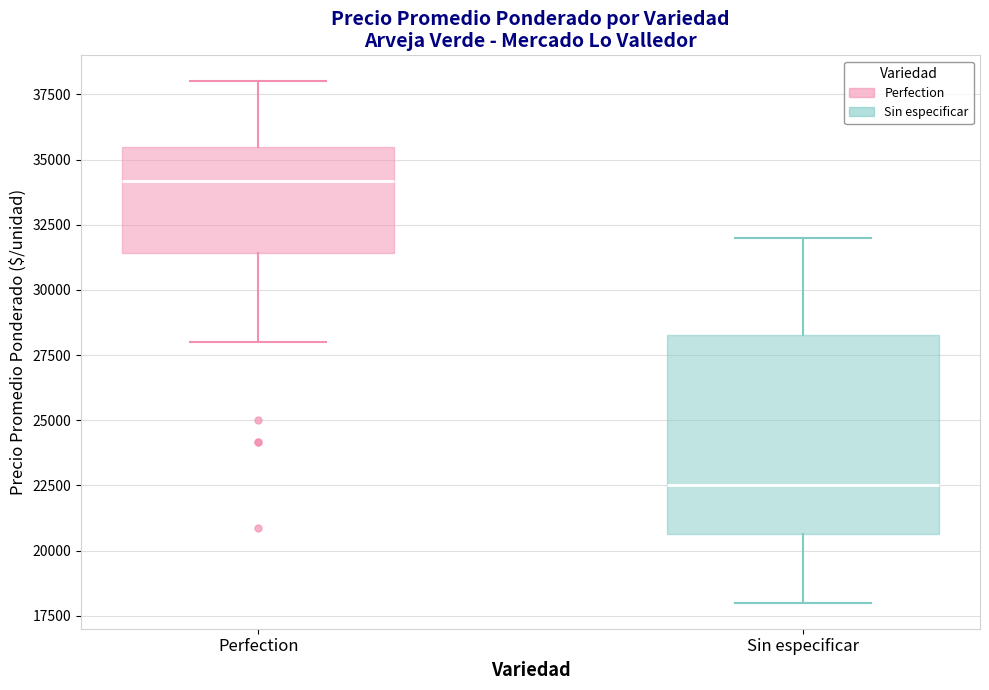

Where does the lower whisker of the box for Sin especificar end on the y-axis? The values are not printed on the chart, so give them approximately, as read against the axis.

18000